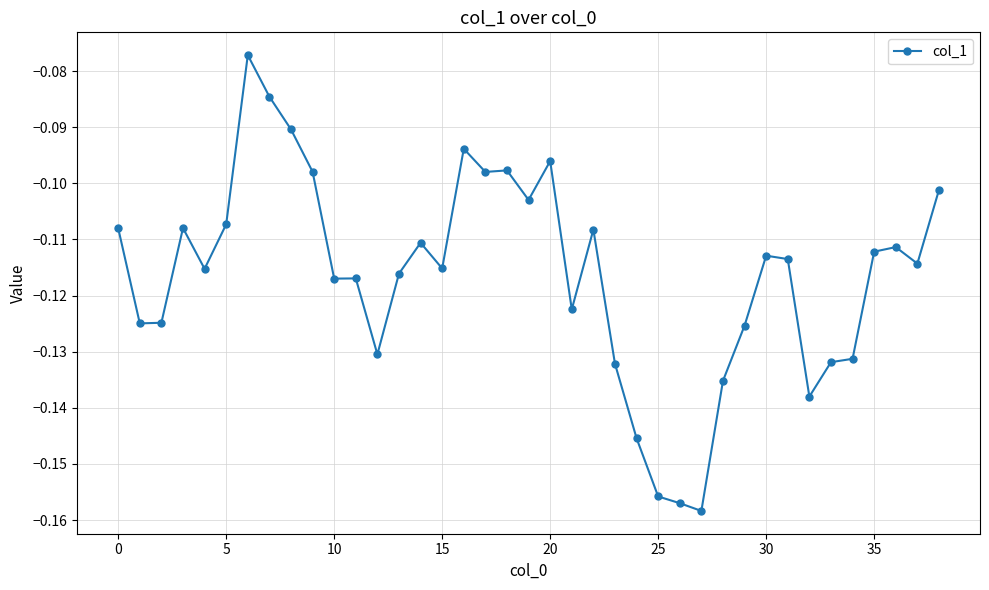

What is the sum of all values?

-4.5